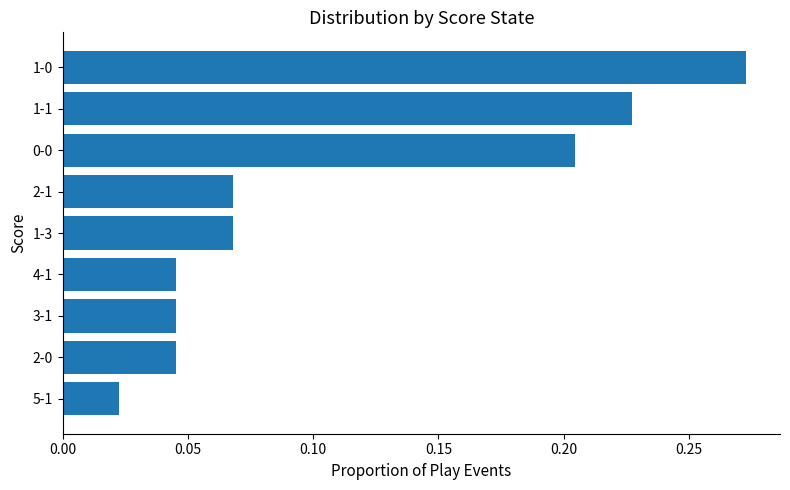

What is the change in value from 3-1 to 1-1?

+0.2